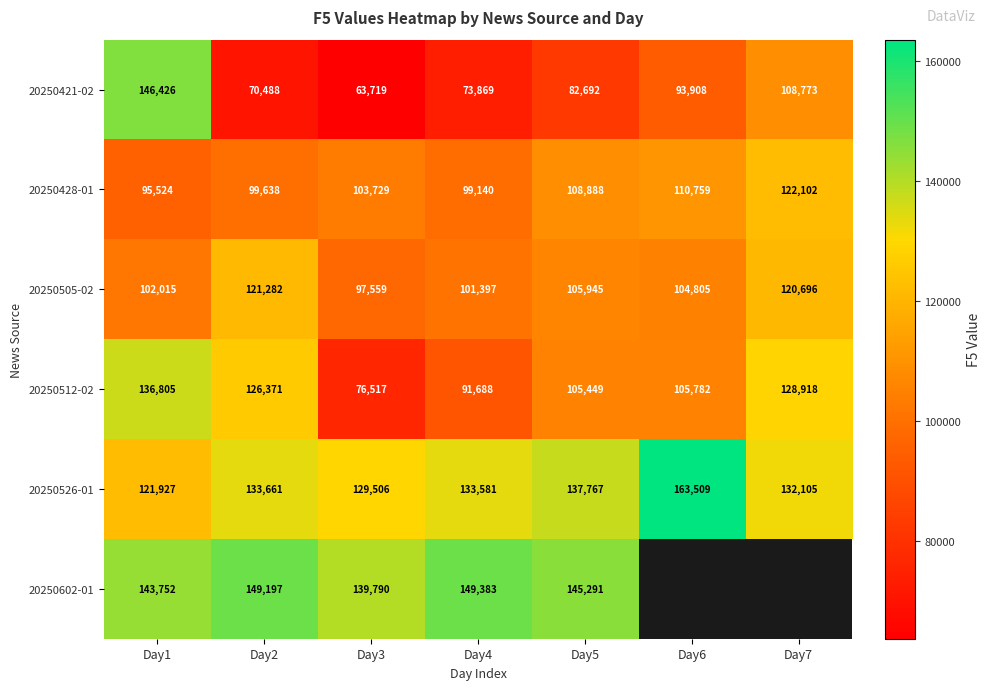

At which category does the chart reach its peak across all series?

Day6